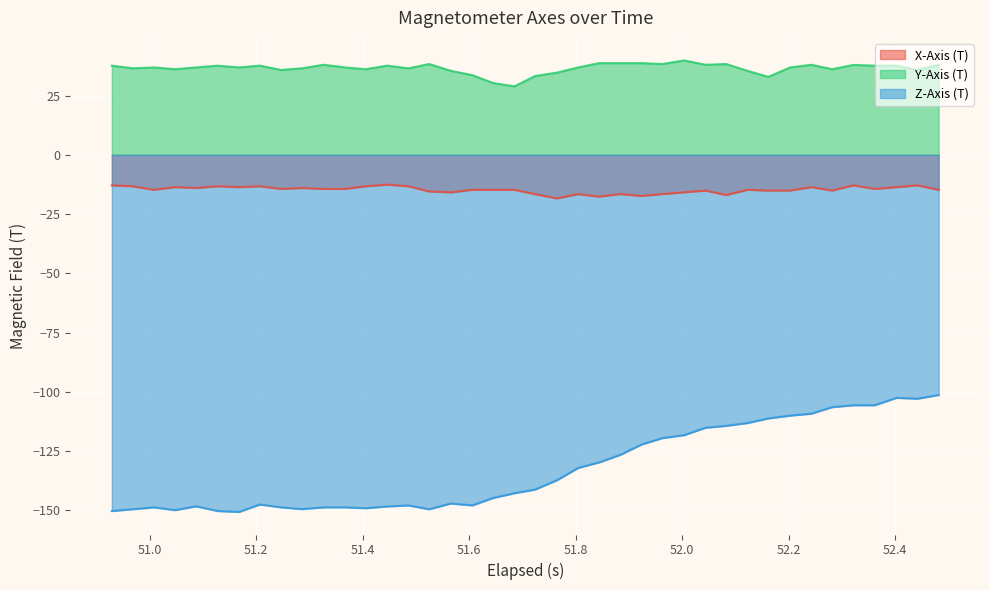

Which series has the widest spread of values?

Z-Axis (T)